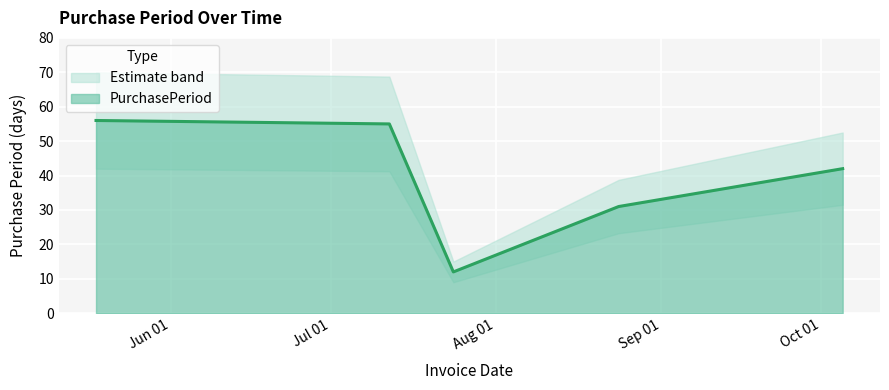

The chart shows a value of 31 at 2017-08-24. True or false?

True